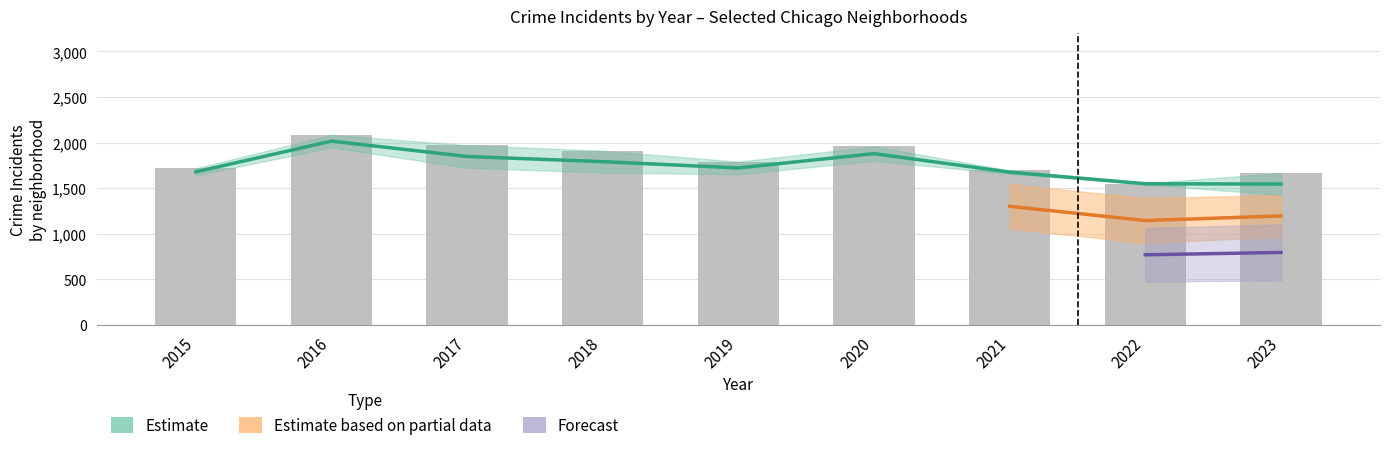

At how many categories does at least one series exceed 1207?

9